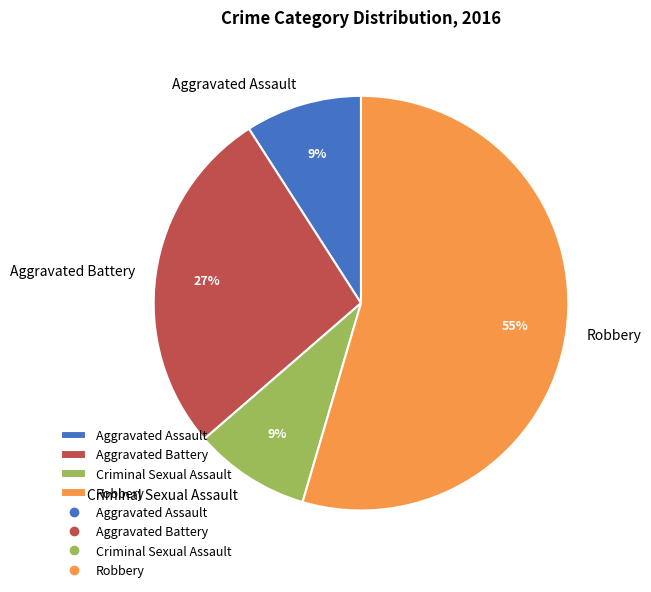

Which category has the biggest portion of the pie?

Robbery